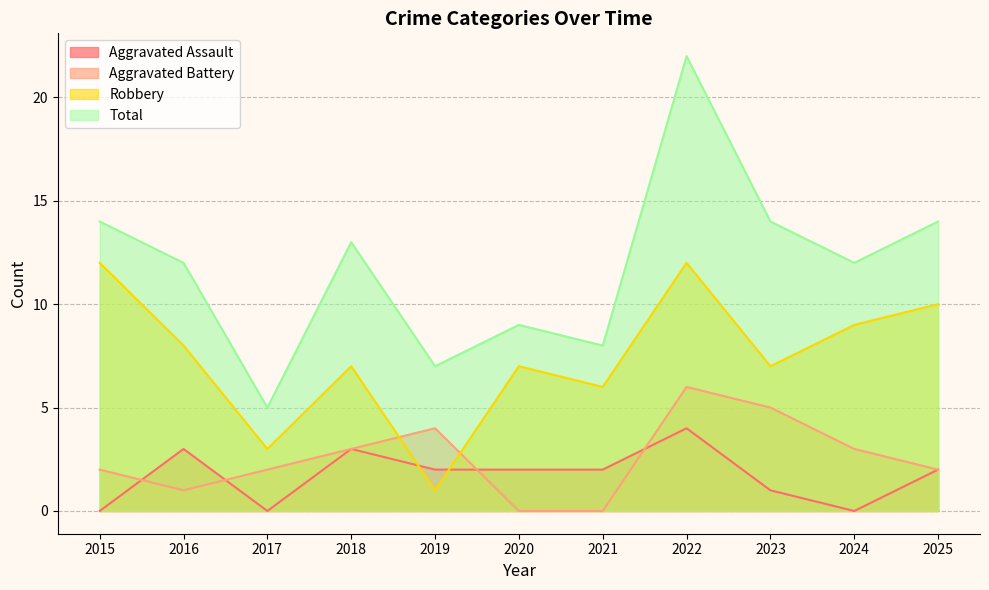

The Aggravated Battery series shows 3 at 2017. True or false?

False